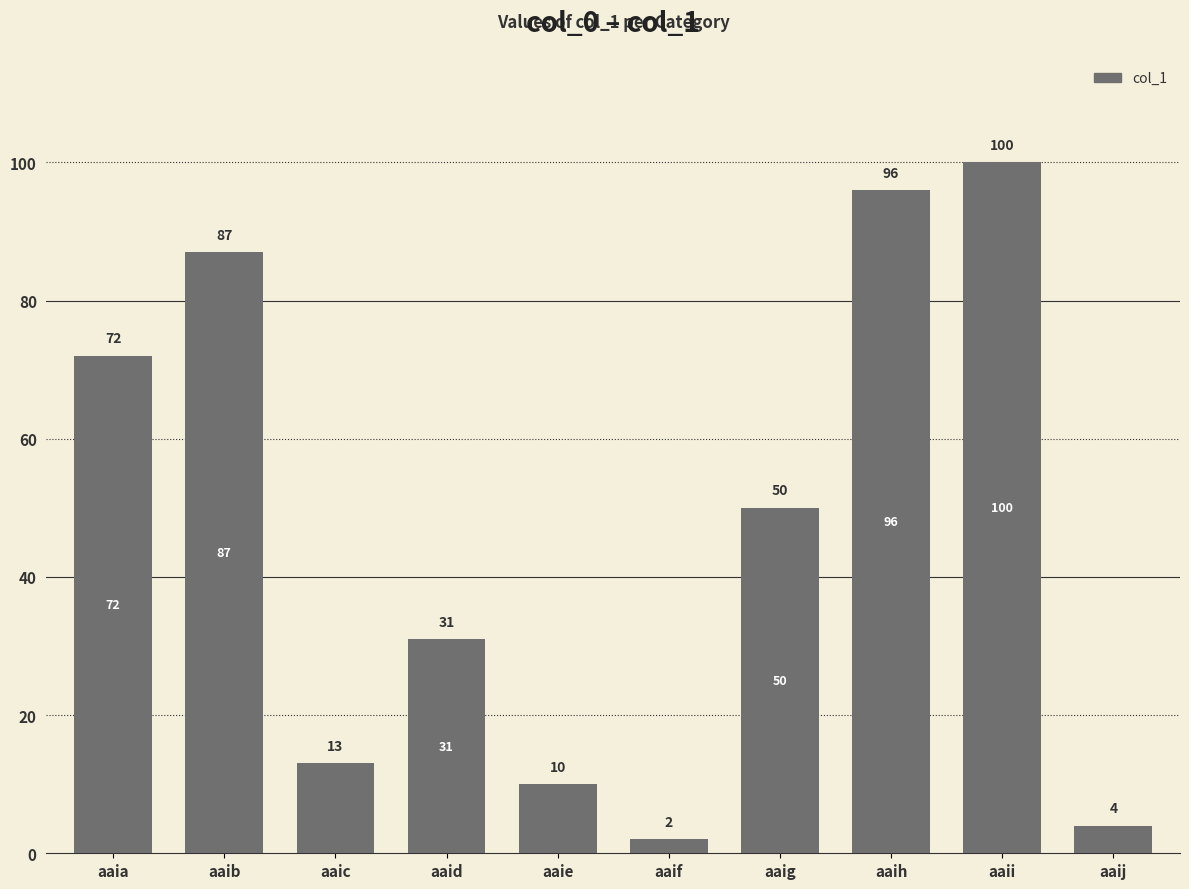

What is the smallest value displayed?

2